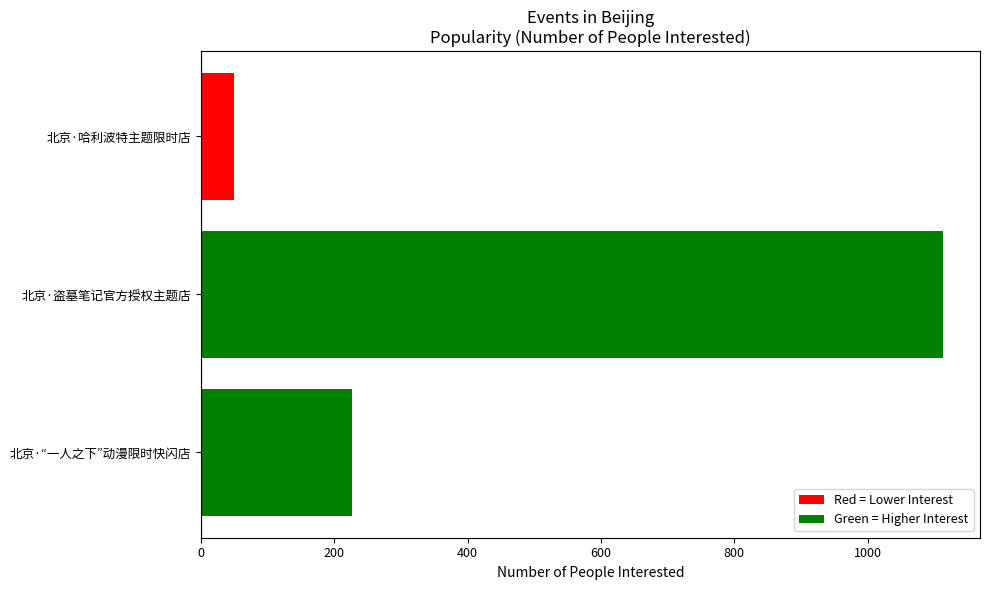

Are the bars horizontal?

Yes